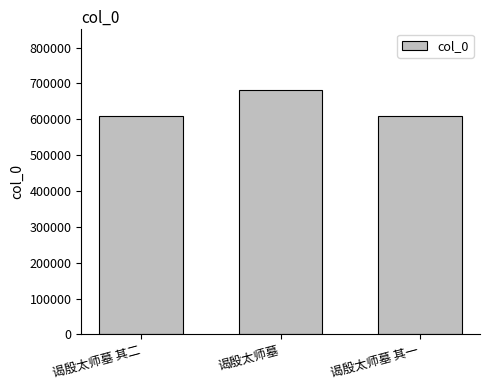

What is the ratio of the value at 谒殷太师墓 其一 to the value at 谒殷太师墓 其二?

1.0